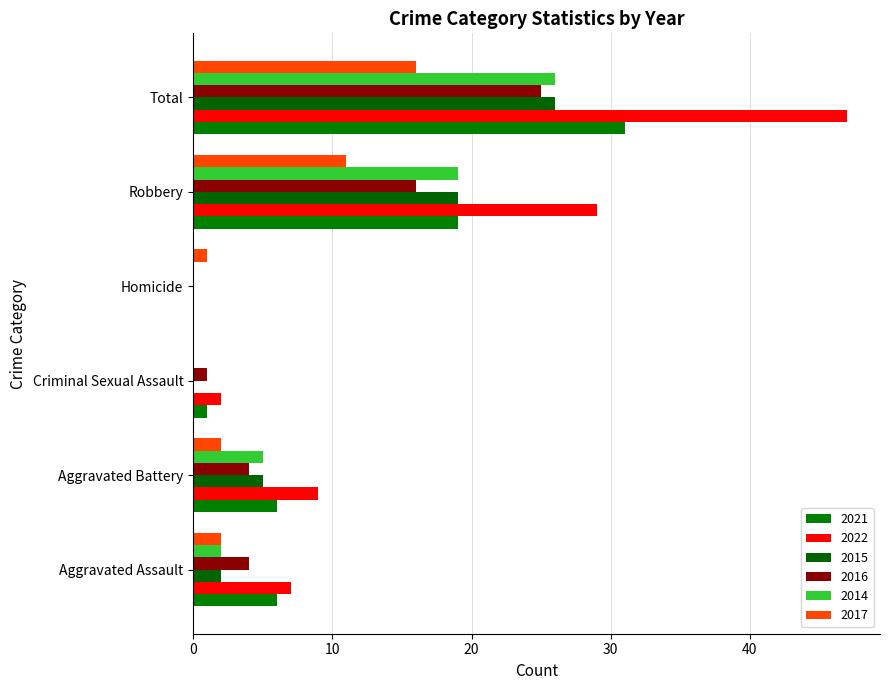

Read the 2017 value at Robbery.

11